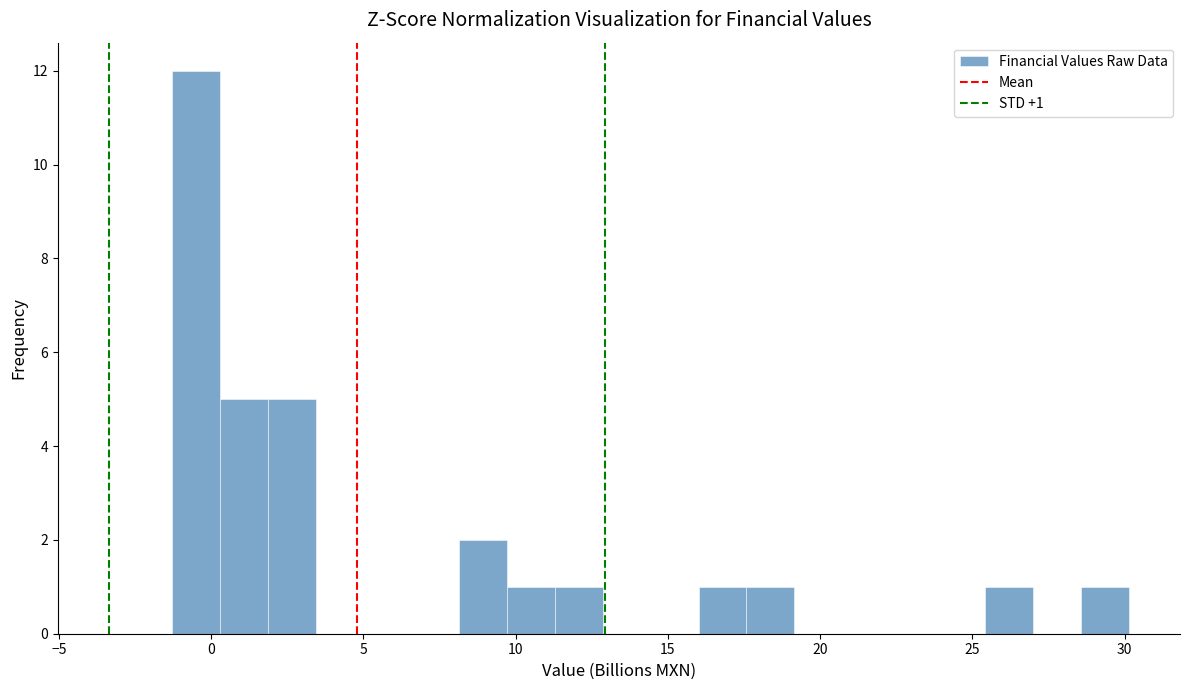

Around what value on the x-axis is the tallest bar? Give the approximate position of its centre, as read against the axis.

-0.5